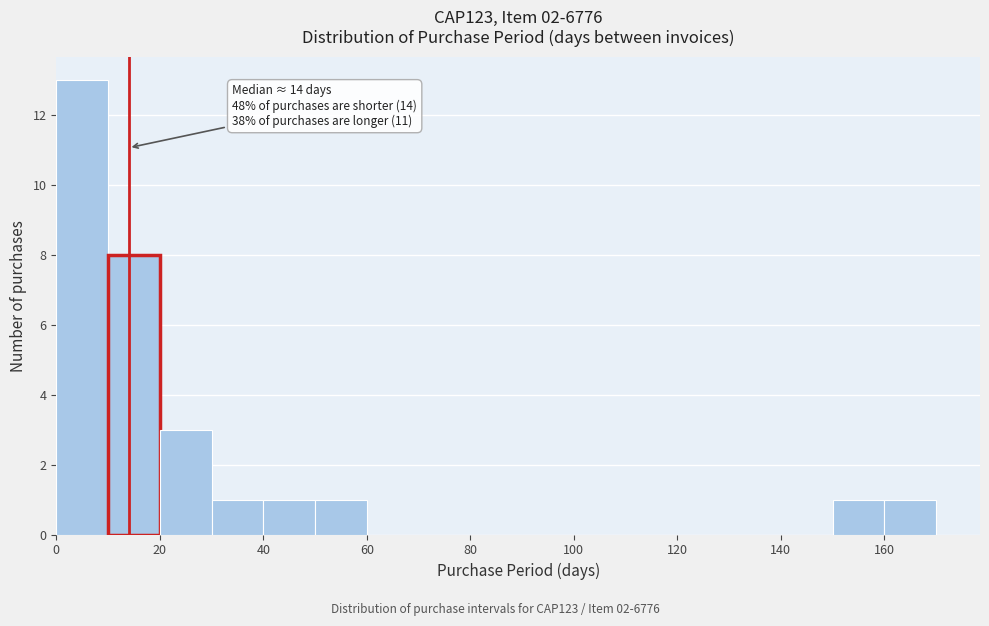

Over which range of the x-axis is the bar tallest?

0 to 10